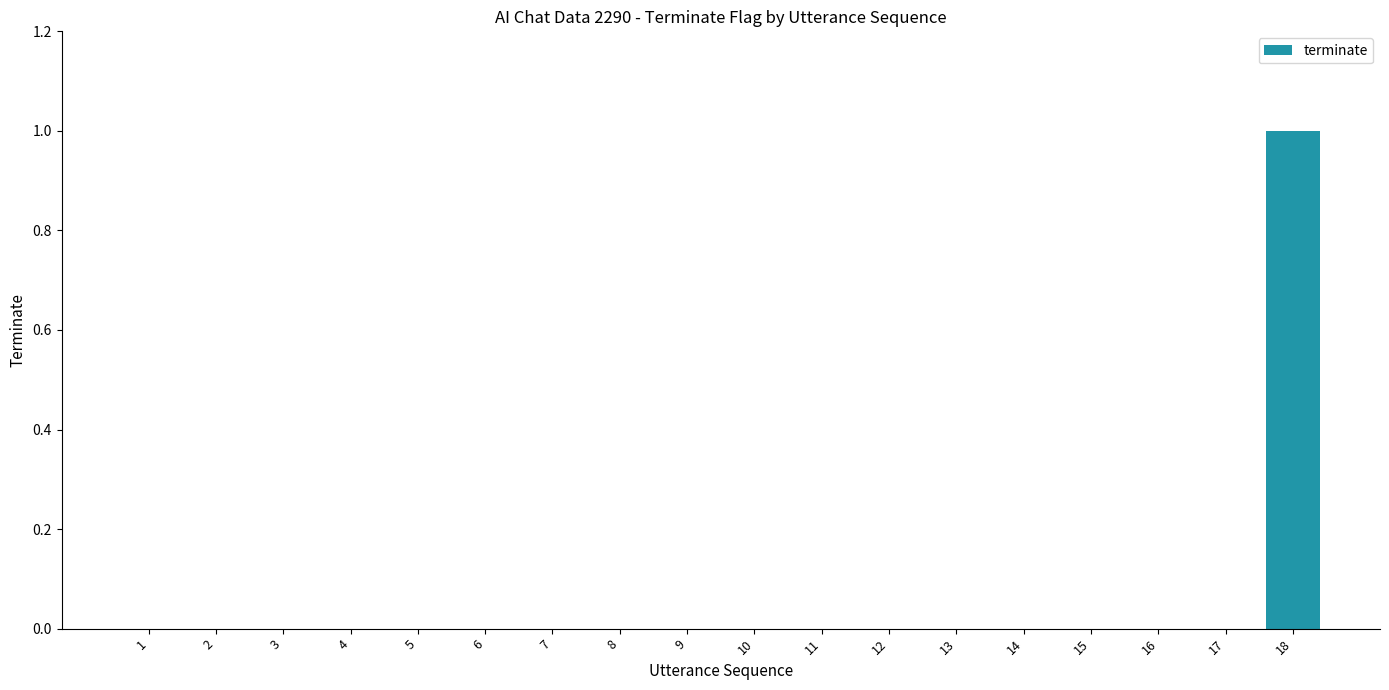

How many series are shown in this chart?

1